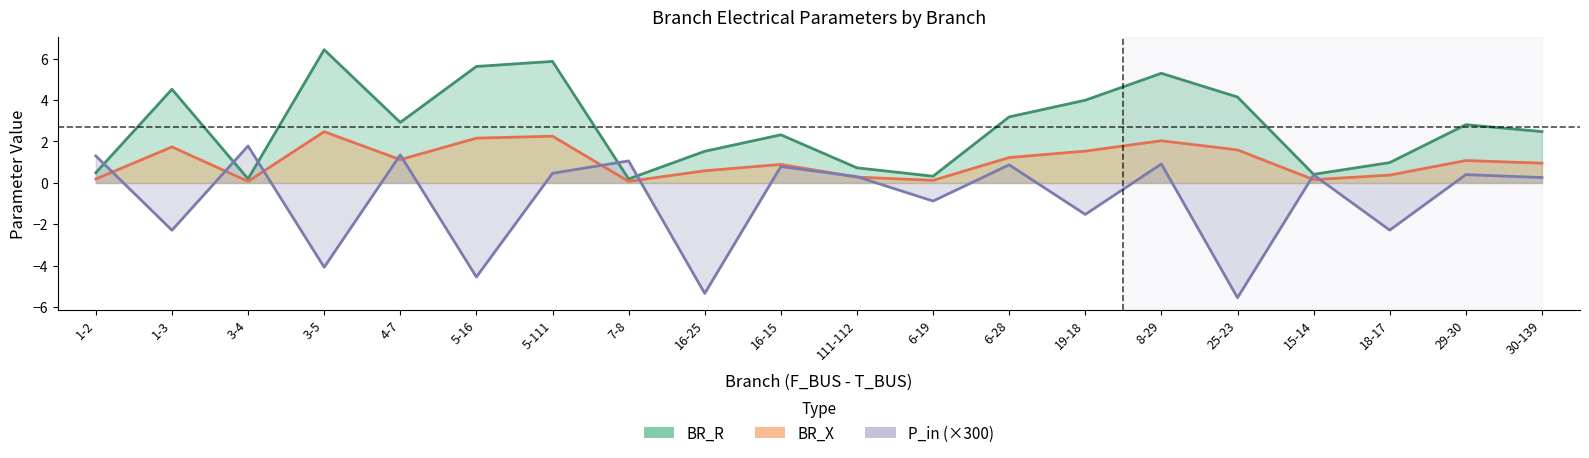

List the labels in order of BR_X value, smallest first.

7-8, 3-4, 6-19, 15-14, 1-2, 111-112, 18-17, 16-25, 16-15, 30-139, 29-30, 4-7, 6-28, 19-18, 25-23, 1-3, 8-29, 5-16, 5-111, 3-5